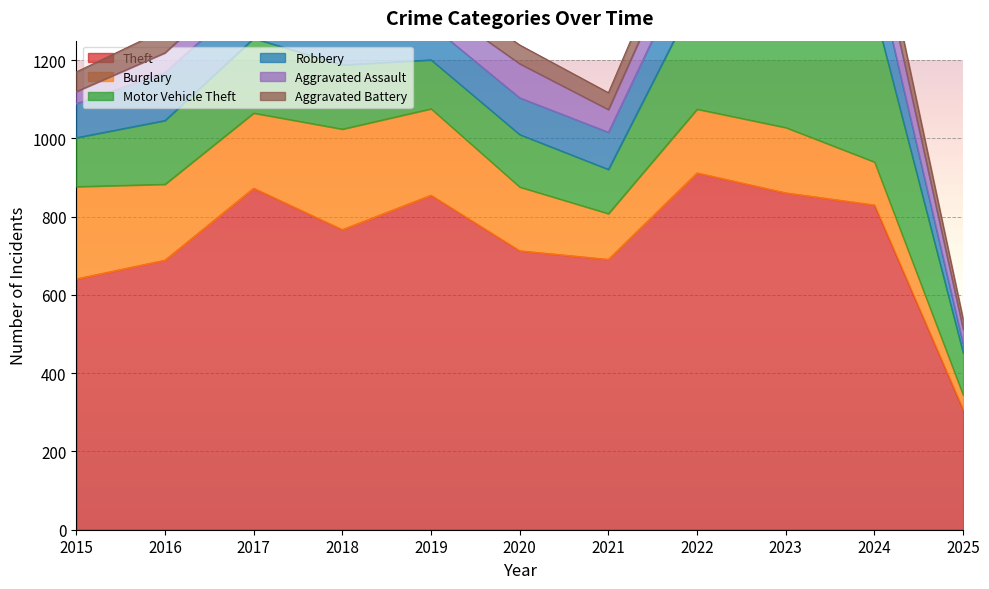

What is the difference between the highest and lowest values at 2022?

846